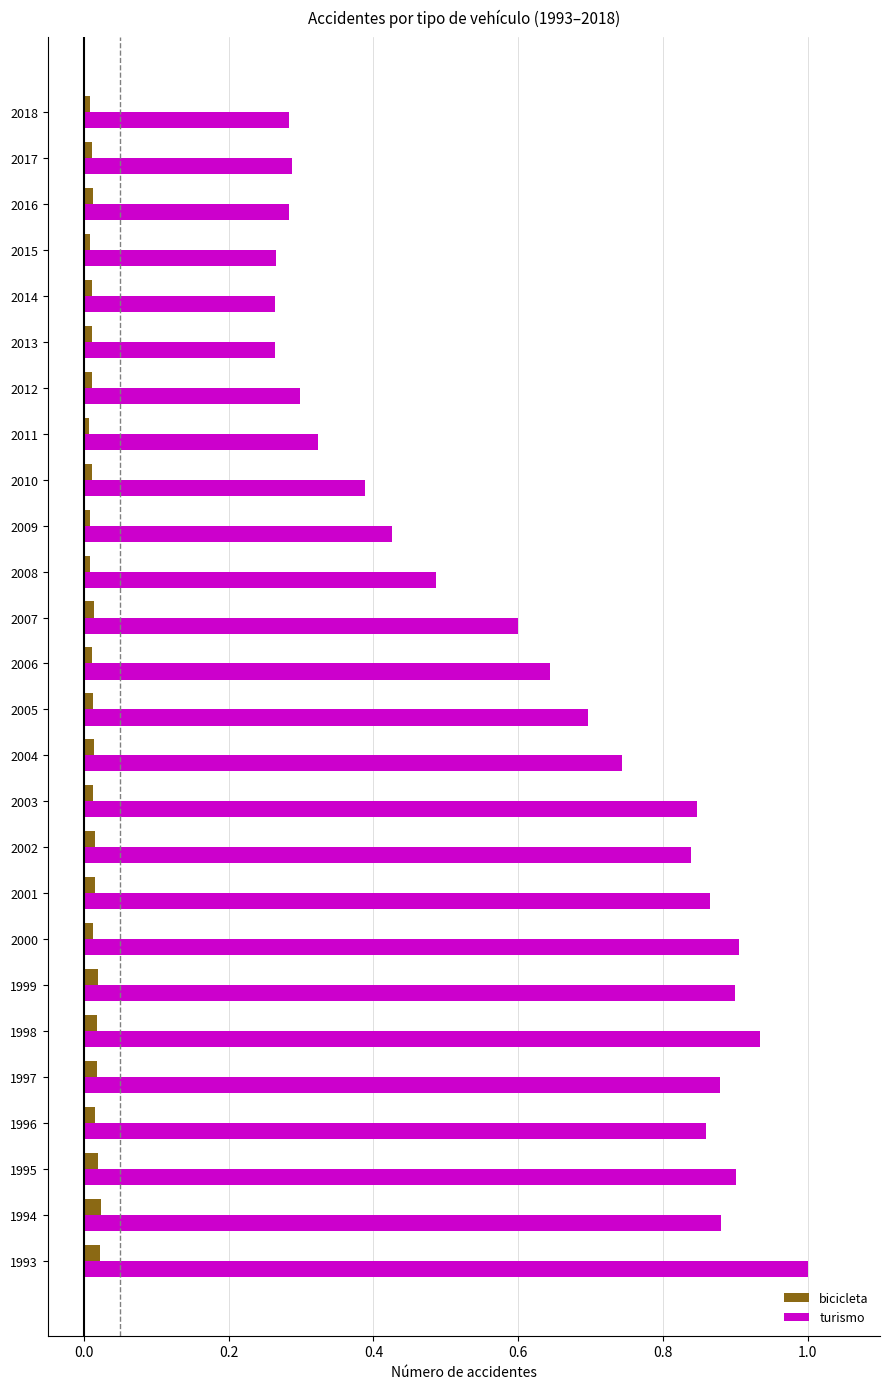

Which series has the largest range (max minus min)?

turismo